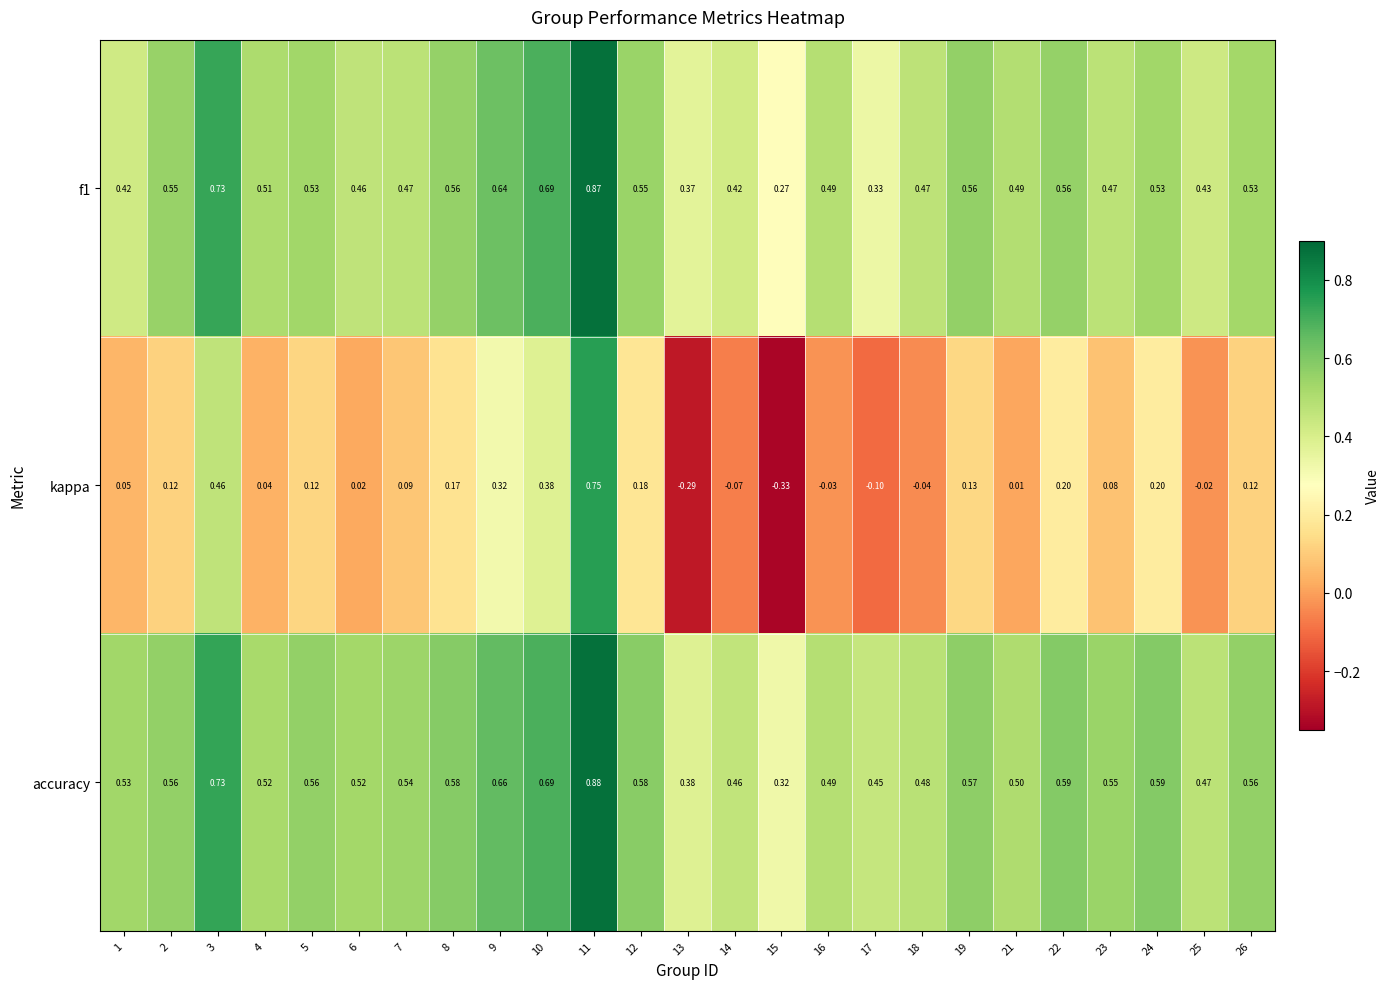

Which series has the largest total across all categories?

accuracy